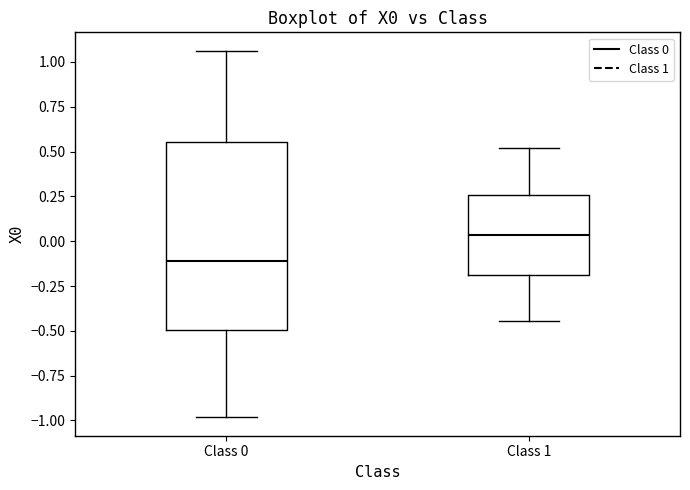

Where does the median line of the box for Class 0 sit on the y-axis? The values are not printed on the chart, so give them approximately, as read against the axis.

-0.10